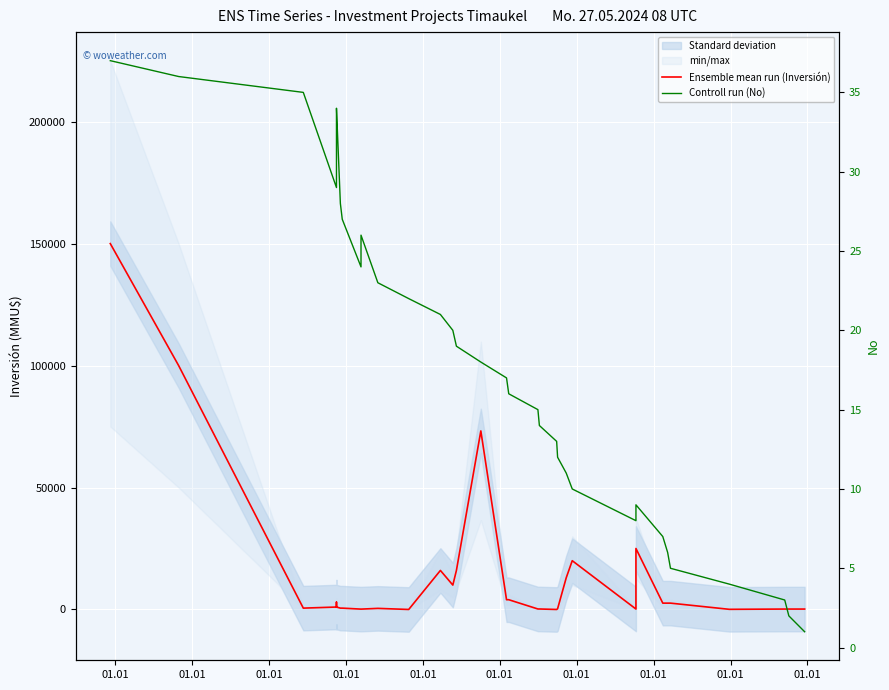

How many data points in Controll run (No) are above 19?

18